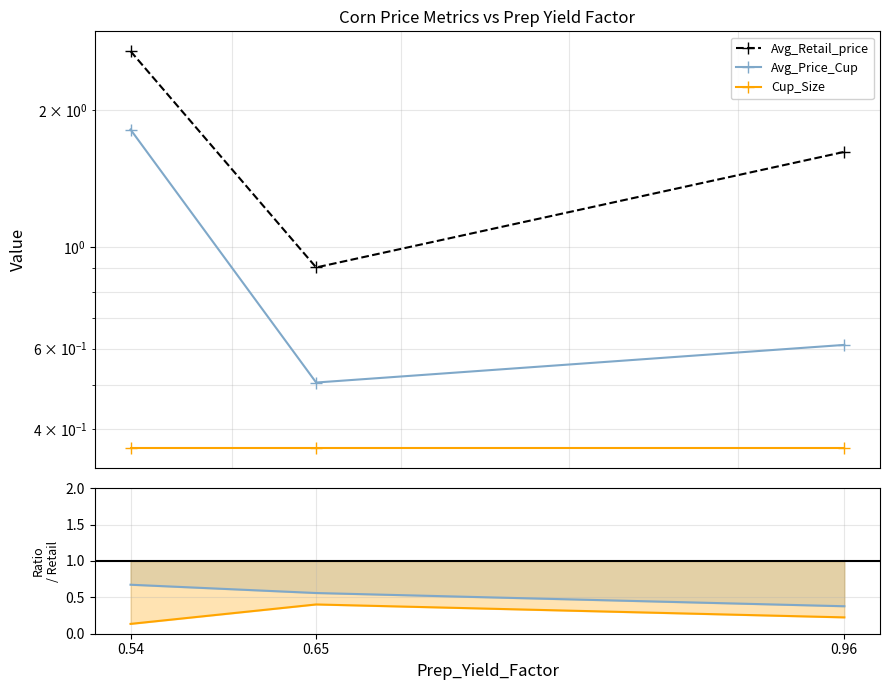

Which series has the largest range (max minus min)?

Avg_Retail_price